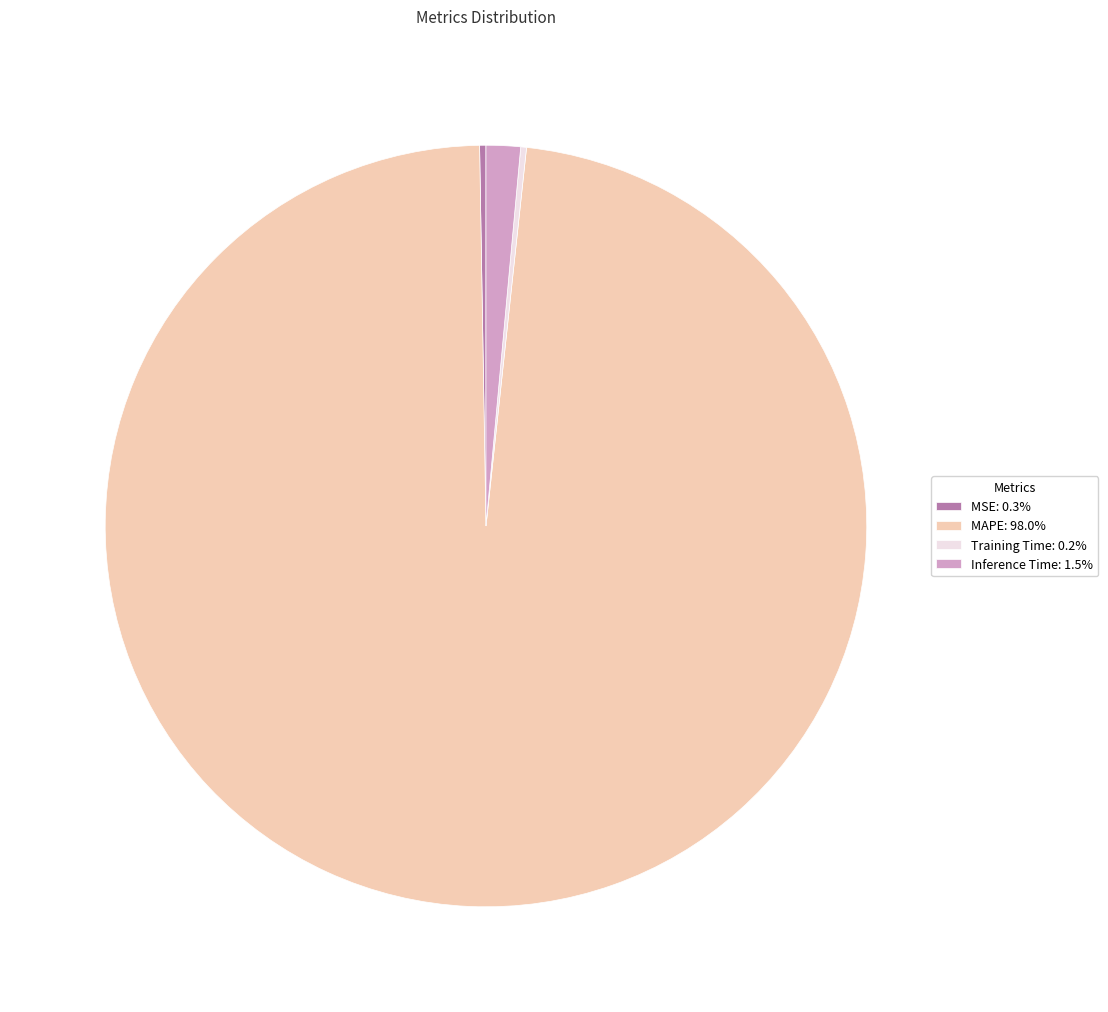

Does MAPE: 98.0% account for over 50% of the chart?

Yes